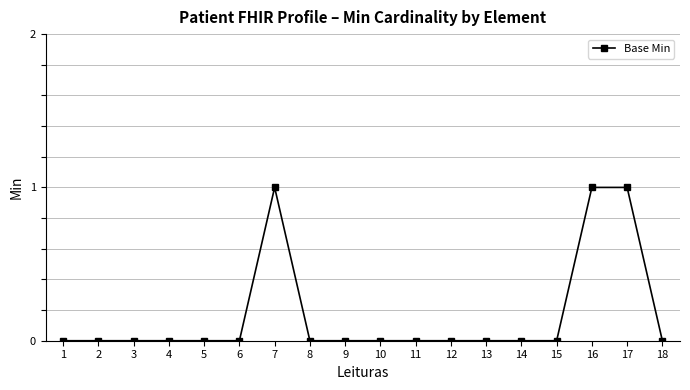

Is this an area chart (filled region under the line)?

No